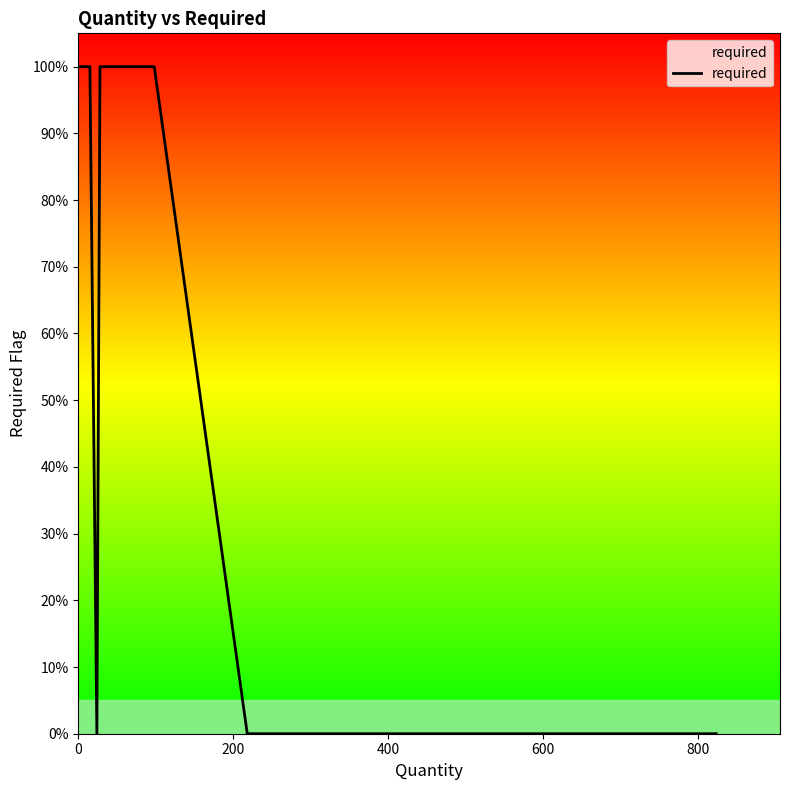

Does the chart have visible grid lines?

No